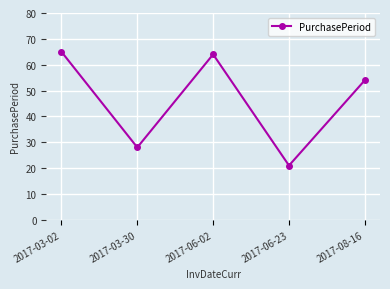

What is the average value?

46